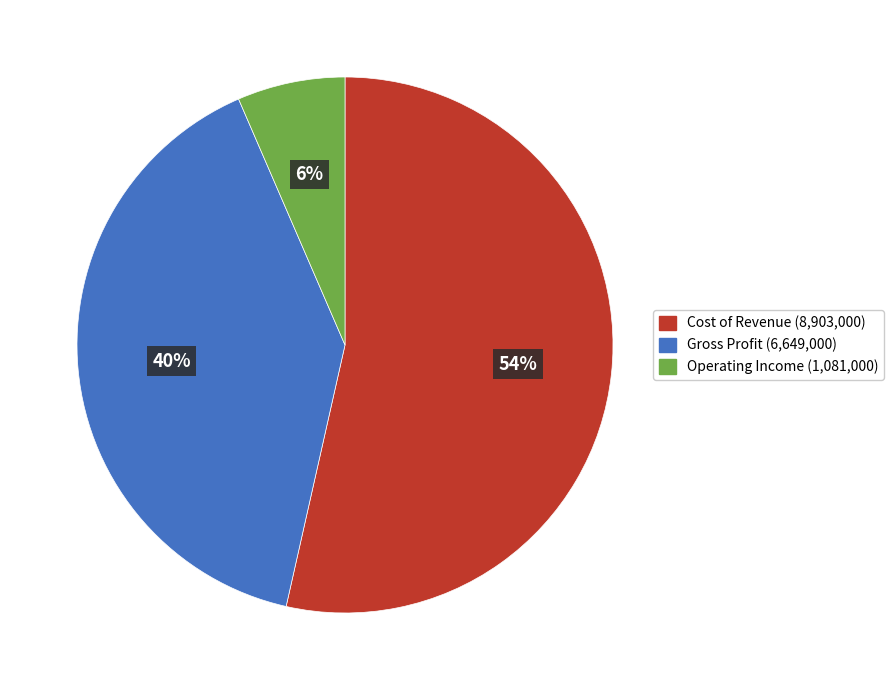

To the nearest percent, what is the average slice percentage?

33%